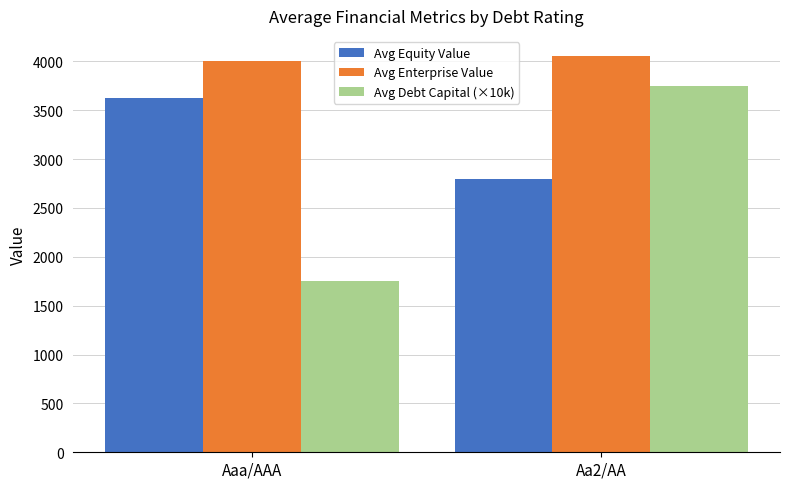

The Avg Equity Value series shows 5140.1 at Aaa/AAA. True or false?

False